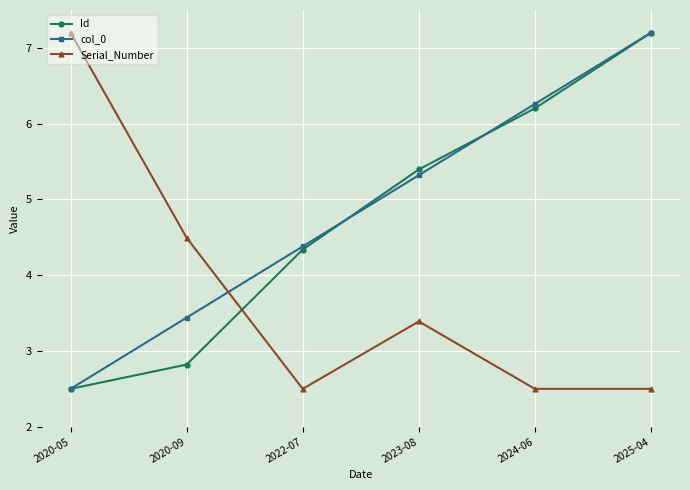

Where does the Serial_Number series first go above 3?

2020-05